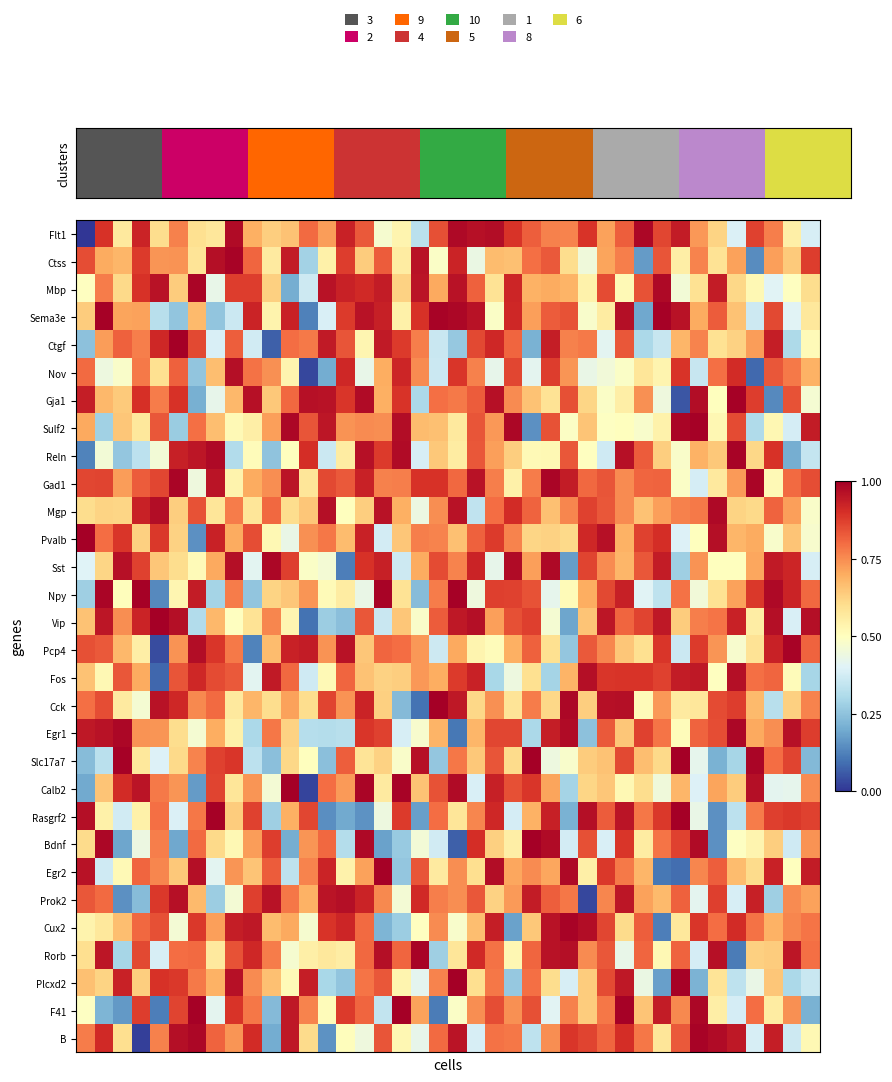

Reading right to left, extract all data points from this chart.

Flt1: 0.4	0.5	0.8	0.9	0.4	0.6	0.7	0.9	0.9	1.0	0.8	0.7	0.9	0.8	0.8	0.8	0.9	1.0	1.0	1.0	0.8	0.3	0.5	0.5	0.8	0.9	0.7	0.8	0.7	0.6	0.7	1.0	0.6	0.6	0.8	0.6	0.9	0.6	0.9	0.0
Ctss: 0.9	0.6	0.7	0.1	0.7	0.6	0.8	0.6	0.8	0.2	0.8	0.7	0.5	0.6	0.8	0.8	0.7	0.7	0.4	0.9	0.5	1.0	0.6	0.8	0.6	0.9	0.5	0.3	0.9	0.6	0.8	1.0	1.0	0.6	0.7	0.7	0.9	0.7	0.7	0.9
Mbp: 0.6	0.5	0.4	0.5	0.6	0.9	0.6	0.5	1.0	0.8	0.5	0.9	0.5	0.7	0.7	0.7	0.9	0.6	0.8	1.0	0.7	1.0	0.6	0.9	0.9	0.9	1.0	0.4	0.2	0.6	0.9	0.9	0.4	1.0	0.6	1.0	0.9	0.6	0.8	0.5
Sema3e: 0.6	0.4	0.9	0.4	0.7	0.8	0.7	1.0	1.0	0.2	1.0	0.6	0.5	0.8	0.8	0.7	0.9	0.5	1.0	1.0	1.0	0.9	0.5	0.9	1.0	0.9	0.4	0.1	0.9	0.5	0.9	0.4	0.3	0.7	0.3	0.3	0.7	0.7	1.0	0.6
Ctgf: 0.5	0.3	0.9	0.7	0.6	0.6	0.8	0.7	0.4	0.3	0.8	0.4	0.8	0.8	0.9	0.2	0.8	0.9	0.9	0.3	0.4	0.8	0.9	0.9	0.5	0.8	0.9	0.8	0.8	0.1	0.4	0.8	0.4	0.9	1.0	0.9	0.8	0.8	0.7	0.2
Nov: 0.7	0.8	0.8	0.1	0.9	0.8	0.4	0.9	0.5	0.6	0.5	0.5	0.4	0.7	0.9	0.4	0.9	0.4	0.8	0.9	0.4	0.8	0.9	0.7	0.4	0.9	0.2	0.0	0.5	0.7	0.8	1.0	0.7	0.3	0.8	0.6	0.8	0.5	0.4	0.8
Gja1: 0.5	0.8	0.1	0.9	1.0	0.5	1.0	0.1	0.4	0.7	0.6	0.5	0.6	0.8	0.6	0.7	0.8	1.0	0.8	0.8	0.8	0.3	0.9	0.7	1.0	0.9	1.0	1.0	0.8	0.6	1.0	0.7	0.4	0.2	0.9	0.8	0.9	0.6	0.7	0.9
Sulf2: 0.9	0.4	0.5	0.3	0.9	0.5	1.0	1.0	0.5	0.5	0.5	0.5	0.7	0.5	0.8	0.1	1.0	0.7	0.8	0.6	0.7	0.7	1.0	0.7	0.8	0.7	1.0	0.8	1.0	0.7	0.6	0.5	0.7	0.8	0.3	0.8	0.6	0.6	0.3	0.7
Reln: 0.4	0.2	0.9	0.6	1.0	0.6	0.7	0.5	0.6	0.8	1.0	0.4	0.5	0.8	0.5	0.5	0.6	0.7	0.8	0.6	0.6	0.4	1.0	0.9	1.0	0.6	0.4	0.9	0.5	0.3	0.5	0.3	1.0	1.0	0.9	0.5	0.3	0.3	0.5	0.1
Gad1: 0.9	0.8	0.5	1.0	0.7	0.6	0.4	0.5	0.8	0.8	0.8	0.8	0.8	0.9	1.0	0.8	0.5	0.8	1.0	0.8	0.9	0.9	0.8	0.8	0.9	0.8	0.9	0.6	1.0	0.7	0.7	0.5	1.0	0.4	1.0	0.9	0.8	0.7	0.9	0.9
Mgp: 0.5	0.7	0.8	0.6	0.6	1.0	0.8	0.8	0.7	0.7	0.8	0.8	0.9	0.8	0.7	0.8	0.9	0.8	0.3	1.0	0.7	0.4	0.7	1.0	0.6	0.5	1.0	0.7	0.6	0.8	0.6	0.8	0.6	0.8	0.6	1.0	0.9	0.6	0.6	0.6
Pvalb: 0.5	0.7	0.5	0.7	0.7	1.0	0.5	0.4	0.9	0.9	0.7	1.0	0.9	0.6	0.6	0.6	0.8	0.9	0.8	0.7	0.8	0.8	0.7	0.4	0.9	0.7	0.8	0.7	0.4	0.5	0.9	0.7	0.9	0.2	0.6	0.9	0.6	0.9	0.8	1.0
Sst: 0.4	0.9	0.9	0.7	0.5	0.5	0.7	0.3	0.9	0.8	0.7	0.8	0.9	0.2	1.0	0.7	1.0	0.4	0.9	0.8	0.9	0.7	0.4	0.9	0.9	0.1	0.5	0.5	0.9	1.0	0.4	1.0	0.7	0.5	0.6	0.6	0.9	1.0	0.6	0.4
Npy: 0.8	0.9	1.0	0.9	0.7	0.6	0.5	0.8	0.3	0.4	0.9	0.9	0.7	0.5	0.4	0.8	0.9	0.9	0.4	1.0	0.8	0.2	0.6	1.0	0.4	0.6	0.5	0.7	0.6	0.6	0.3	0.8	0.3	0.9	0.5	0.1	1.0	0.5	1.0	0.3
Vip: 1.0	0.4	1.0	0.6	0.9	0.8	0.8	0.6	0.9	0.9	0.8	1.0	0.7	0.2	0.5	0.9	0.8	0.7	1.0	0.9	0.8	0.5	0.7	0.4	0.8	0.2	0.3	0.1	0.5	0.8	0.6	0.5	0.7	0.3	1.0	1.0	0.9	0.7	1.0	0.7
Pcp4: 0.8	1.0	0.9	0.6	0.5	0.7	0.9	0.4	0.9	0.6	0.7	0.8	0.8	0.3	0.6	0.8	0.7	0.5	0.5	0.7	0.4	0.7	0.8	0.8	0.7	1.0	0.7	0.9	0.9	0.7	0.1	0.8	0.9	1.0	0.7	0.0	0.6	0.7	0.8	0.8
Fos: 0.3	0.5	0.8	0.8	1.0	0.5	0.9	0.9	0.9	0.9	0.9	0.9	1.0	0.7	0.3	0.6	0.4	0.3	0.9	0.9	0.7	0.7	0.6	0.6	0.7	0.8	0.5	0.4	0.8	0.9	0.4	0.8	0.9	0.9	0.8	0.1	0.7	0.8	0.5	0.7
Cck: 0.8	0.6	0.3	0.7	0.9	0.9	0.6	0.6	0.7	0.5	1.0	1.0	0.6	1.0	0.6	0.8	0.6	0.7	0.6	0.9	1.0	0.1	0.2	0.6	0.9	0.7	0.9	0.6	0.7	0.6	0.7	0.6	0.8	0.8	0.9	1.0	0.5	0.6	0.8	0.8
Egr1: 0.9	1.0	0.7	0.7	1.0	0.9	0.8	0.5	0.8	0.9	0.6	0.8	0.2	1.0	0.9	0.3	0.9	0.9	0.7	0.1	0.7	0.5	0.4	0.9	0.9	0.3	0.3	0.3	0.6	0.8	0.3	0.5	0.7	0.5	0.6	0.7	0.7	1.0	1.0	0.9
Slc17a7: 0.2	0.9	0.8	1.0	0.3	0.2	0.4	1.0	0.6	0.7	0.9	0.7	0.6	0.5	0.4	1.0	0.6	0.8	0.6	0.8	0.3	1.0	0.5	0.6	0.6	0.8	0.2	0.5	0.6	0.2	0.3	0.9	0.9	0.8	0.6	0.4	0.6	1.0	0.3	0.2
Calb2: 0.8	0.4	0.4	1.0	0.6	0.7	0.4	0.7	0.5	0.6	0.5	0.7	0.6	0.3	0.7	0.9	0.8	0.9	0.4	1.0	0.8	0.7	1.0	0.6	1.0	0.7	0.8	0.0	1.0	0.5	0.7	0.6	0.9	0.2	0.7	0.8	1.0	0.9	0.7	0.2
Rasgrf2: 0.9	0.9	0.9	0.8	0.3	0.2	0.4	1.0	0.9	0.8	1.0	0.8	1.0	0.2	0.9	0.7	0.4	0.9	0.8	0.6	0.8	0.2	0.9	0.4	0.2	0.2	0.1	0.9	0.7	0.3	0.9	0.6	1.0	0.8	0.4	0.8	0.5	0.4	0.5	1.0
Bdnf: 0.7	0.4	0.6	0.5	0.5	0.2	1.0	0.9	0.8	0.6	0.9	0.4	0.8	0.4	1.0	1.0	0.6	0.6	0.9	0.1	0.4	0.5	0.3	0.2	1.0	0.3	0.8	0.7	0.2	0.9	0.7	0.5	0.6	0.8	0.2	0.8	0.4	0.2	1.0	0.6
Egr2: 0.9	0.5	0.9	0.6	0.7	0.8	0.8	0.1	0.1	0.7	0.8	0.9	0.5	1.0	0.7	0.8	0.7	1.0	0.6	0.7	0.6	0.8	0.3	1.0	0.7	0.5	0.9	0.8	0.3	0.8	0.7	0.7	0.4	1.0	0.6	0.8	0.8	0.5	0.4	1.0
Prok2: 0.7	0.8	0.3	0.9	0.4	0.9	0.4	0.8	0.7	0.7	1.0	0.8	0.0	0.8	0.8	0.9	0.7	0.6	0.8	0.7	0.8	0.9	0.5	0.8	0.9	1.0	1.0	0.7	0.8	1.0	0.9	0.5	0.3	0.7	1.0	0.9	0.2	0.1	0.8	0.8
Cux2: 0.8	0.8	0.7	0.8	0.9	0.8	0.9	0.6	0.1	0.8	0.6	0.9	1.0	1.0	1.0	0.6	0.2	0.9	0.7	0.5	0.8	0.5	0.3	0.2	0.8	0.9	0.9	0.5	0.7	0.7	0.9	0.9	0.7	0.9	0.5	0.8	0.8	0.7	0.6	0.5
Rorb: 0.8	1.0	0.6	0.6	0.1	1.0	0.4	0.8	0.5	0.8	0.4	0.8	0.8	1.0	1.0	0.8	0.5	0.8	0.9	0.6	0.3	1.0	0.8	1.0	0.8	0.6	0.6	0.5	0.5	0.8	0.9	0.8	0.6	0.8	0.8	0.4	0.9	0.3	1.0	0.6
Plcxd2: 0.4	0.3	0.7	0.4	0.3	0.6	0.2	1.0	0.2	0.4	0.9	0.9	0.6	0.4	0.6	0.8	0.3	0.8	0.6	1.0	0.8	0.4	0.5	0.8	0.8	0.3	0.3	0.9	0.5	0.7	0.8	1.0	0.7	0.8	0.9	0.9	0.6	0.9	0.6	0.7
F41: 0.2	0.7	0.6	0.8	0.4	0.6	1.0	0.8	0.9	0.7	1.0	0.8	0.6	0.8	0.4	0.8	0.7	0.8	0.7	0.5	0.1	0.7	1.0	0.3	0.8	0.9	0.5	0.8	0.9	0.2	0.8	0.9	0.4	1.0	0.9	0.1	0.9	0.2	0.2	0.5
B: 0.5	0.4	0.9	0.4	0.9	1.0	1.0	0.8	0.6	0.8	0.9	0.8	0.9	0.9	0.7	0.3	0.8	0.8	0.4	1.0	0.8	0.4	0.5	0.8	0.4	0.5	0.2	0.6	0.9	0.2	0.9	0.7	0.8	1.0	1.0	0.8	0.0	0.6	0.9	0.8